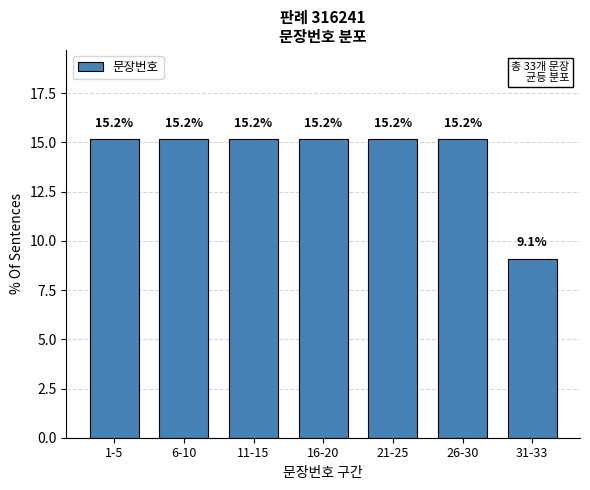

Reading left to right, transcribe all the data shown in this chart.

15.2	15.2	15.2	15.2	15.2	15.2	9.1